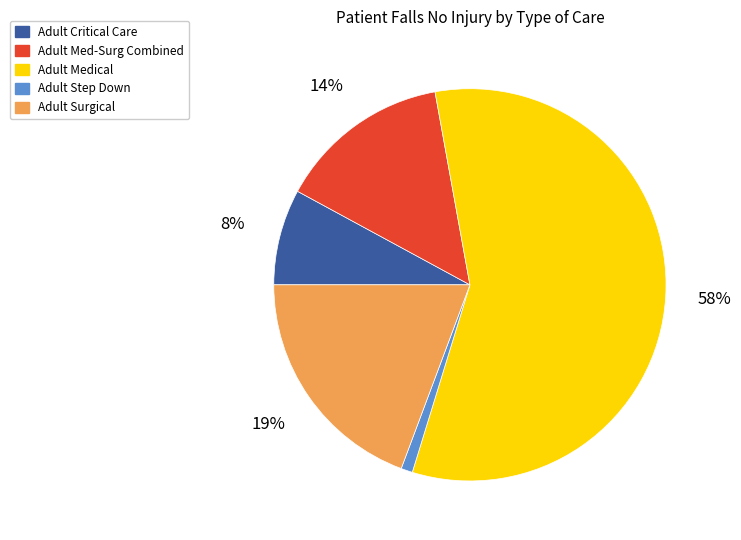

The Adult Medical slice represents 65% of the pie. True or false?

False